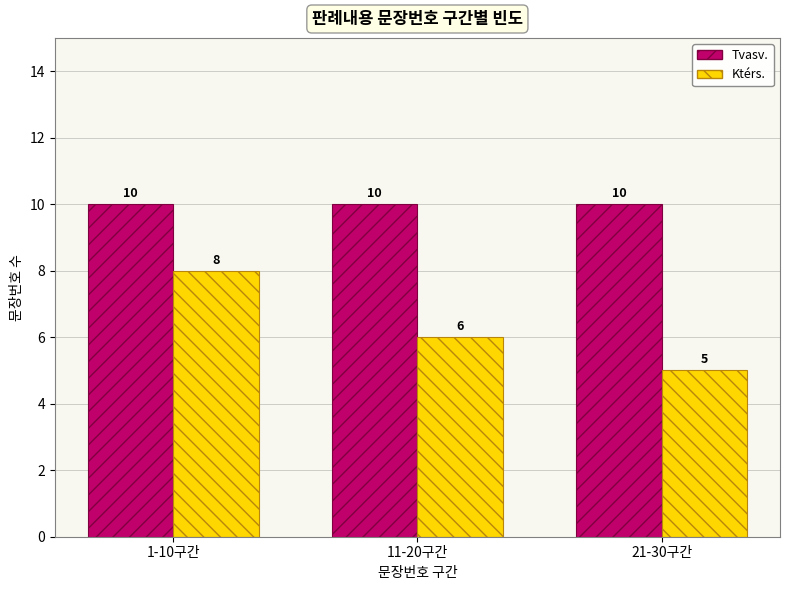

What is the smallest value displayed?

5